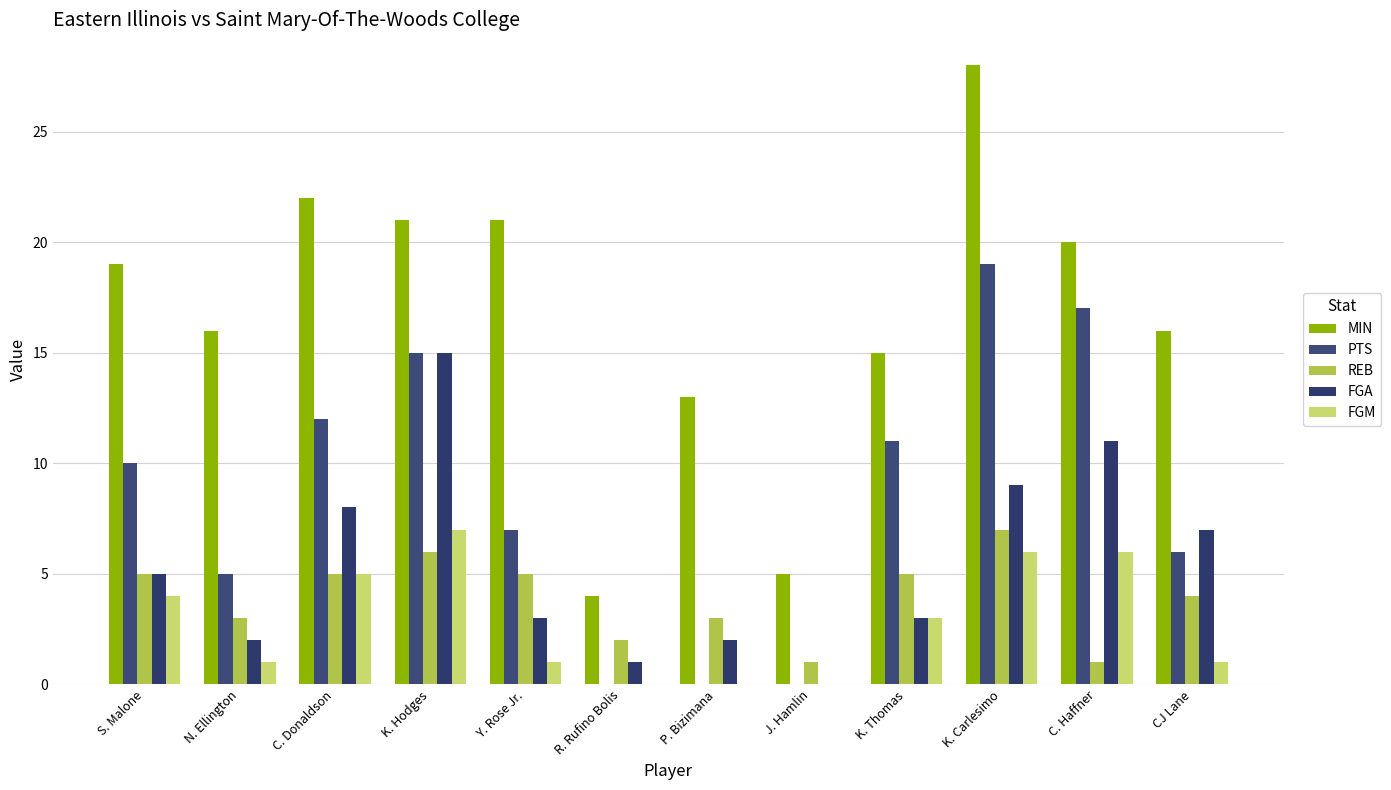

Count the number of data series in this chart.

5